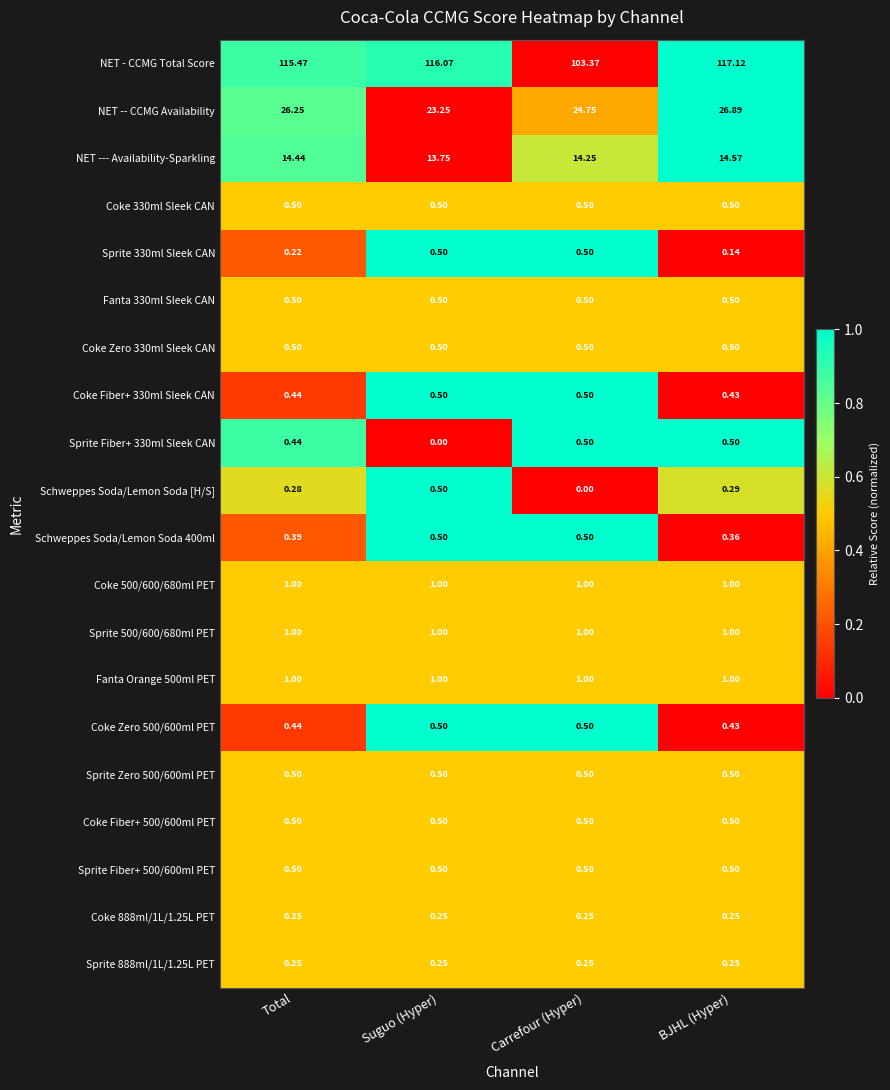

Which series changed the most between Suguo (Hyper) and Carrefour (Hyper)?

NET - CCMG Total Score